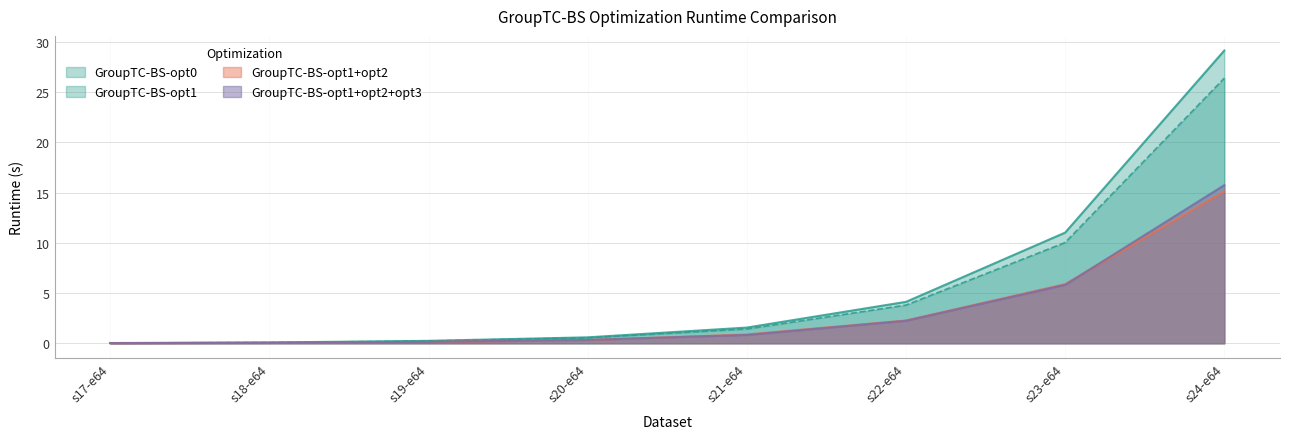

What position from the left is s20-e64?

4